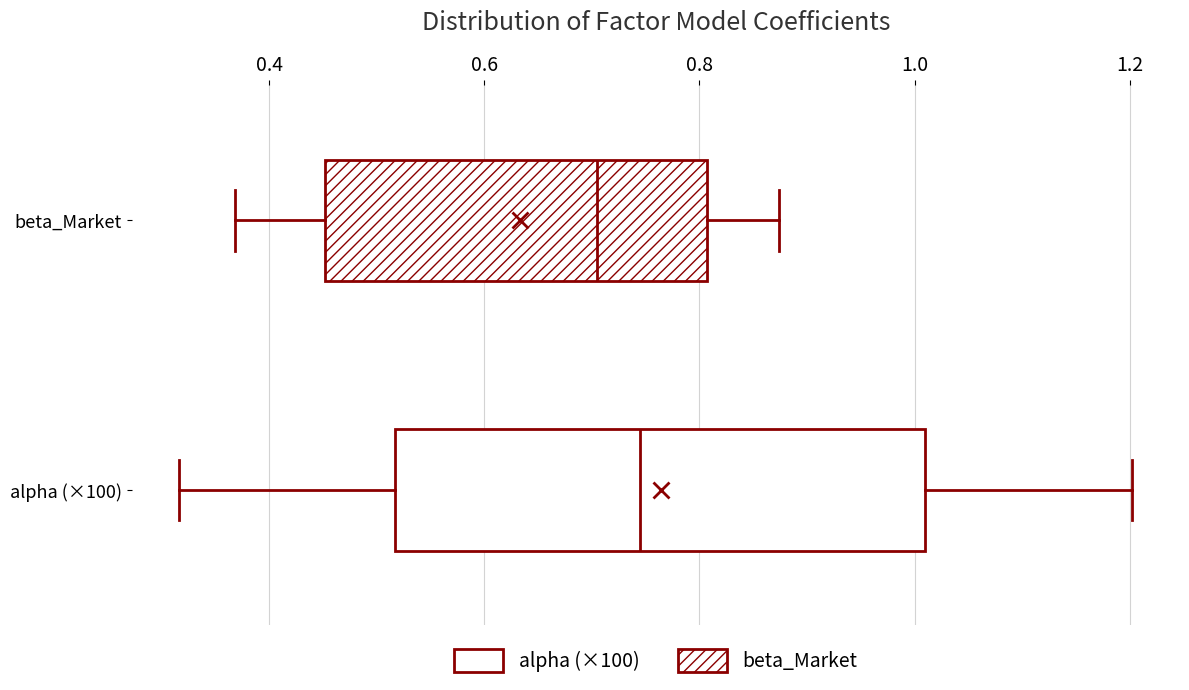

Which box is the widest, from its left edge to its right edge?

alpha (×100)